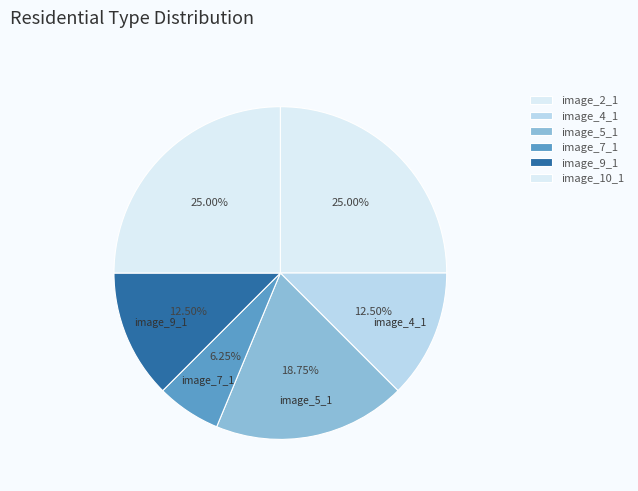

How many segments does this pie chart have?

6